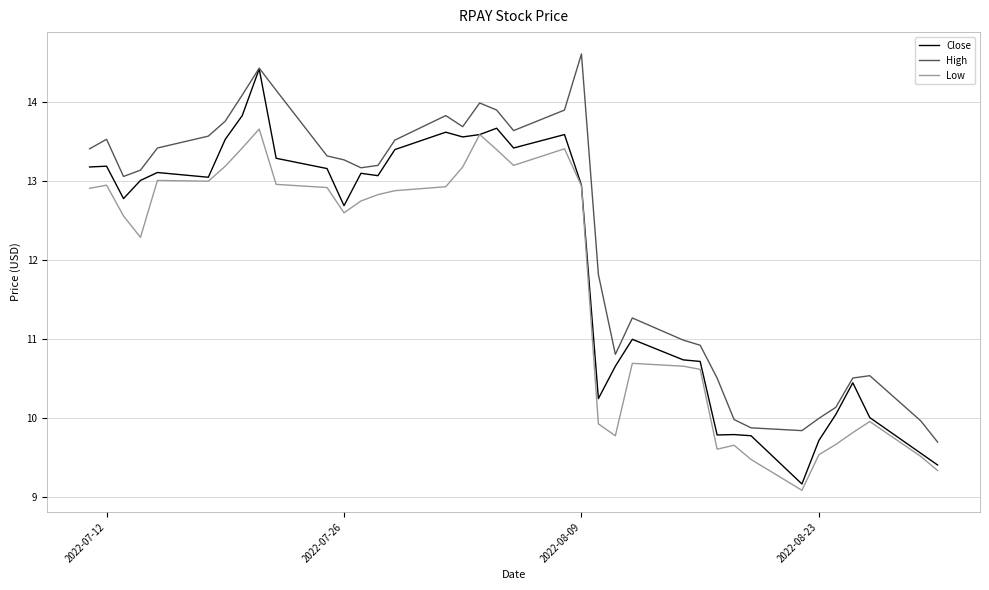

What is the minimum value shown in the chart?

9.1